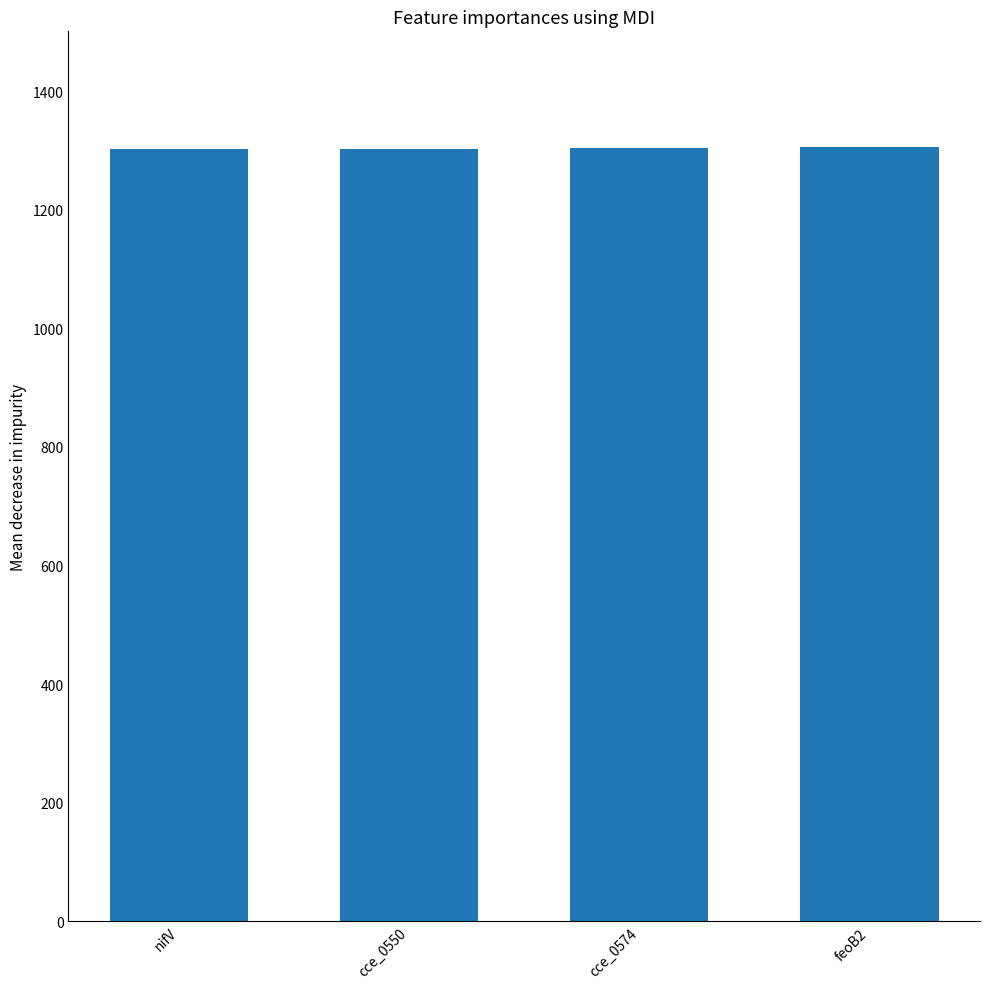

What is the maximum value shown in the chart?

1305